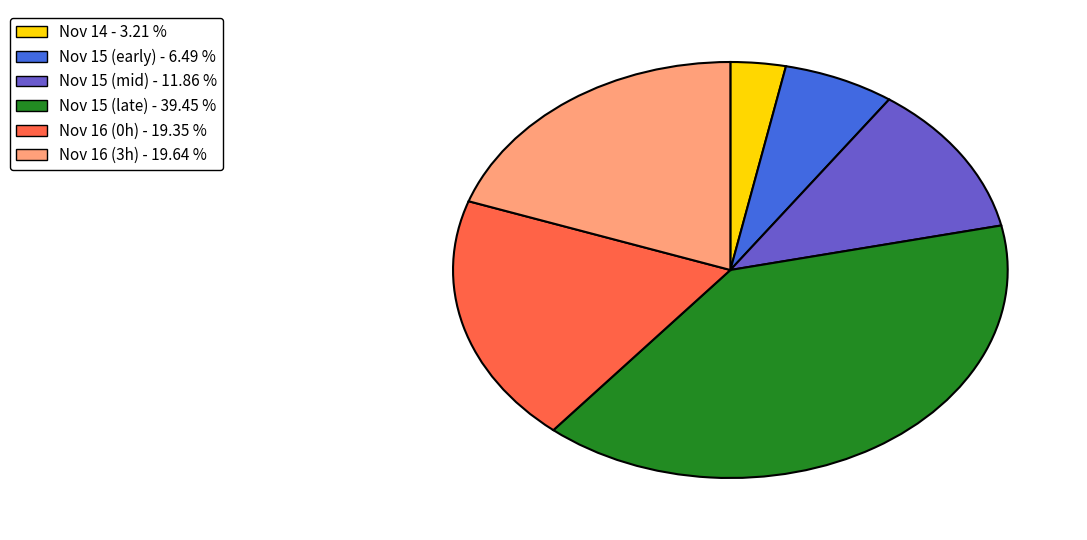

Is there a majority slice in this chart?

No